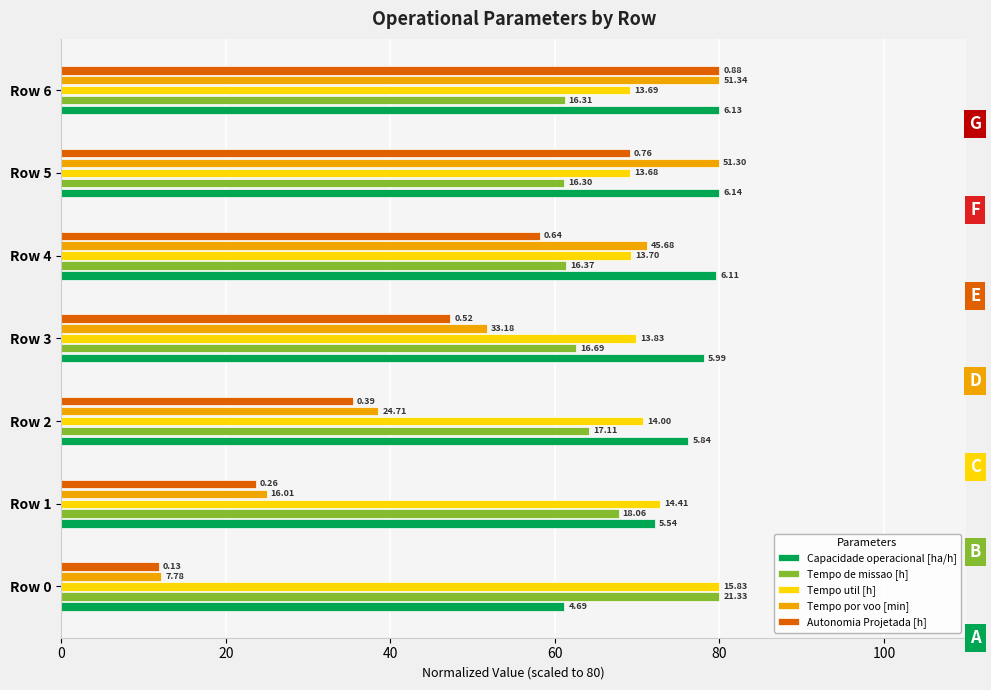

List the series in order of their peak value, highest first.

Capacidade operacional [ha/h], Tempo de missao [h], Tempo util [h], Tempo por voo [min], Autonomia Projetada [h]